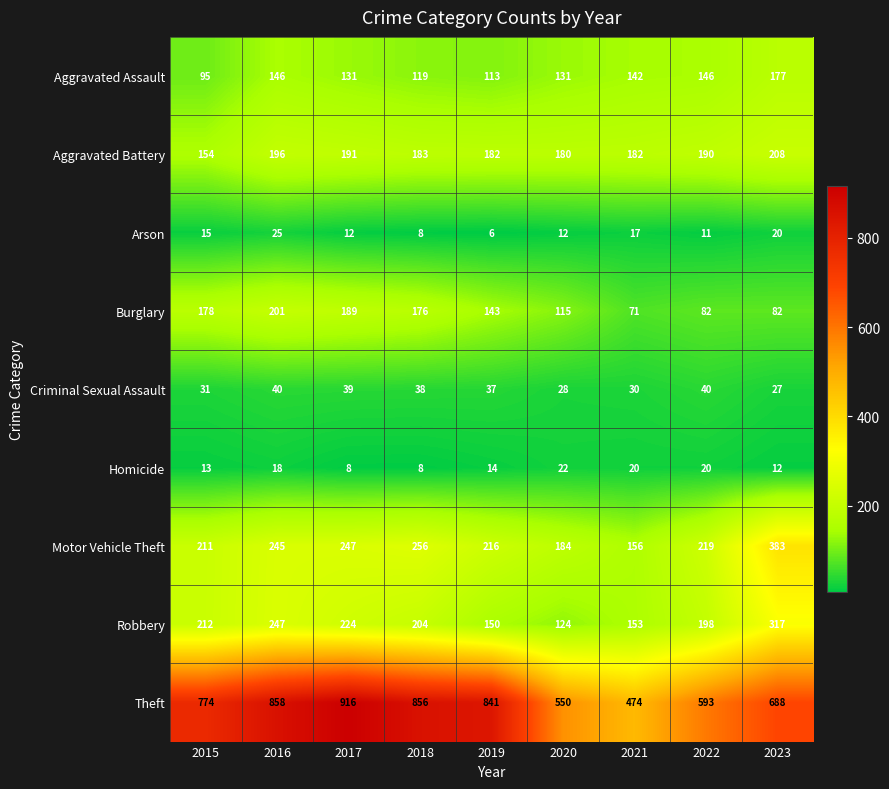

At 2021, list the series in order from largest to smallest.

Theft, Aggravated Battery, Motor Vehicle Theft, Robbery, Aggravated Assault, Burglary, Criminal Sexual Assault, Homicide, Arson